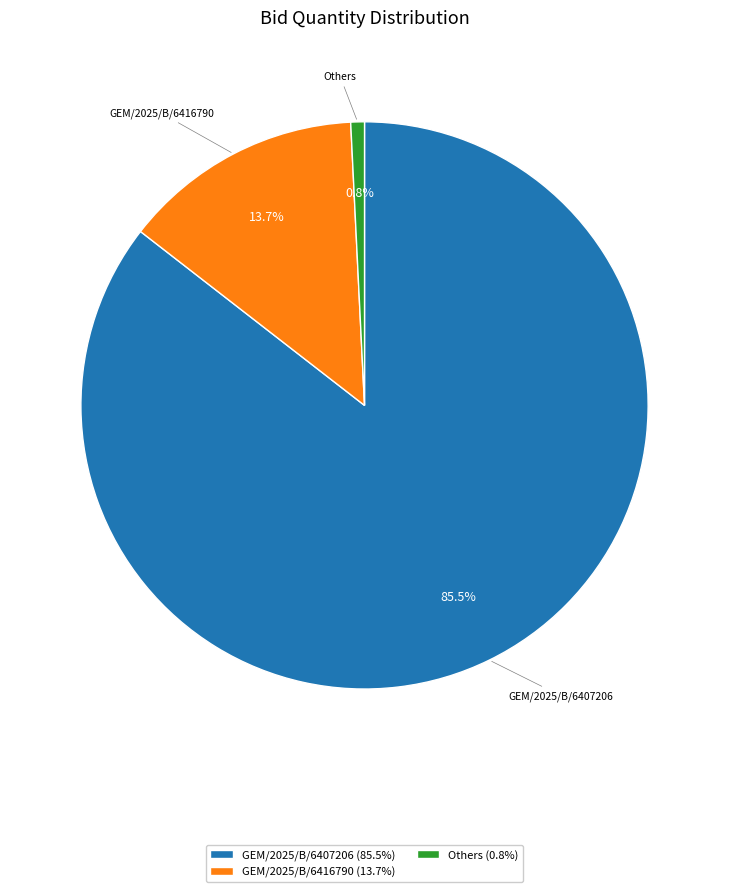

To the nearest percent, what is the difference between the largest and smallest slice percentages?

85%